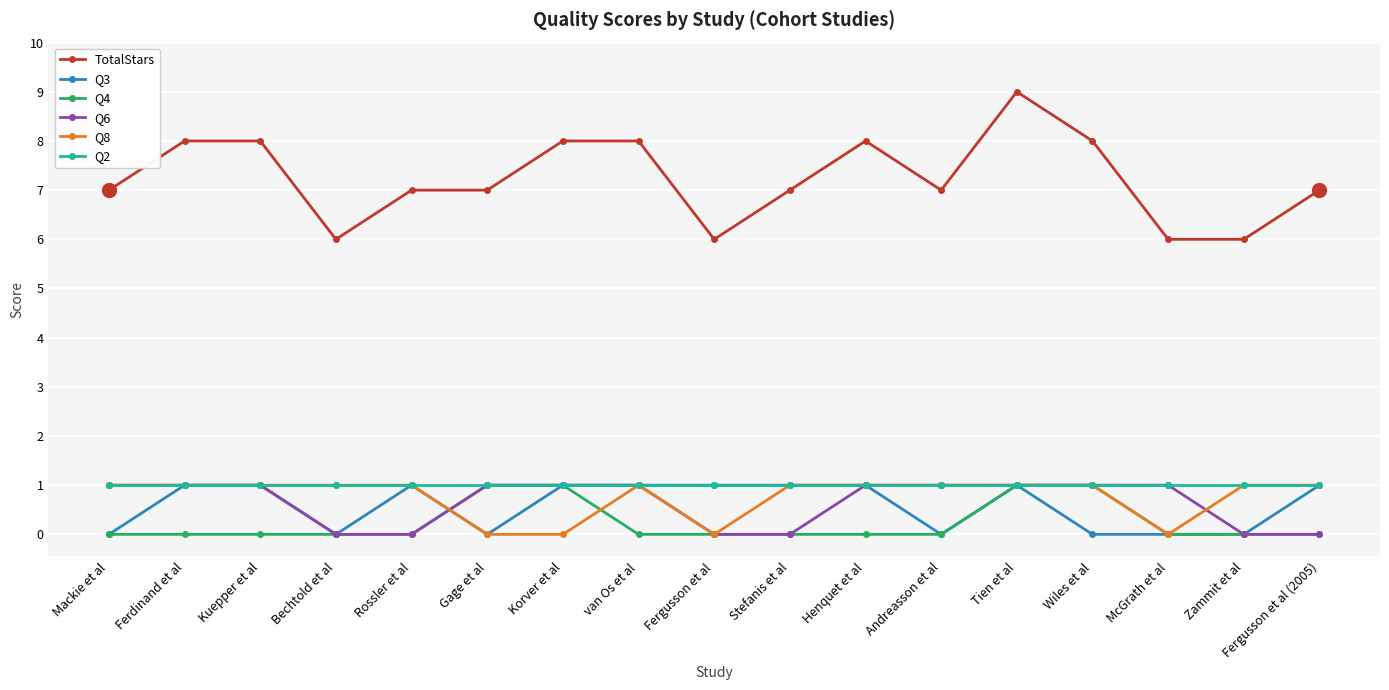

Where is the first local minimum for TotalStars?

Bechtold et al